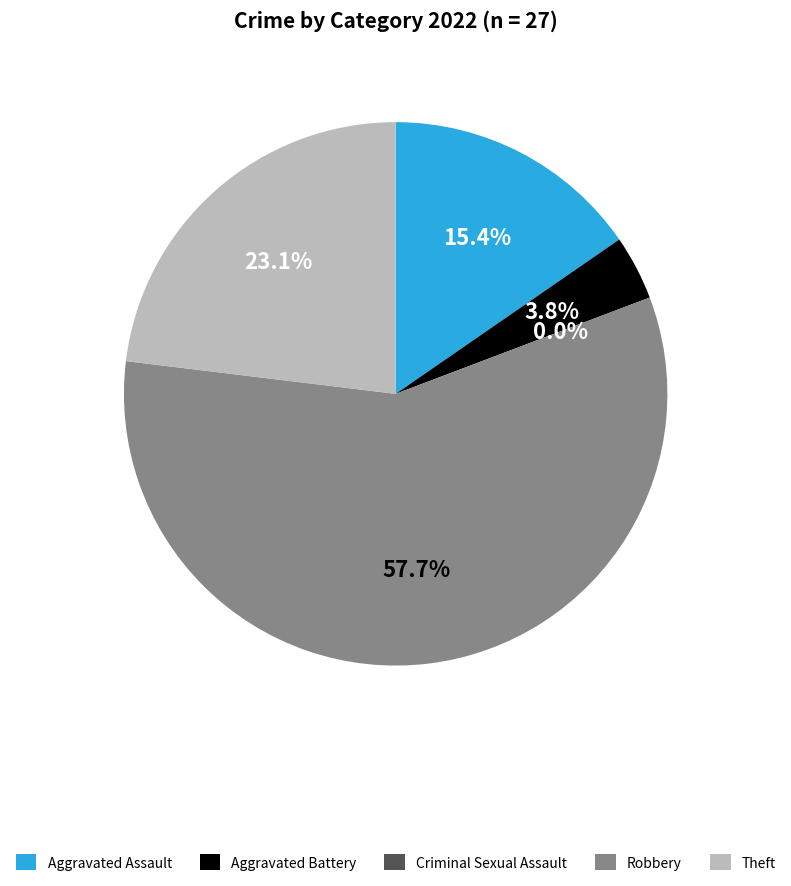

Which has a higher value, Aggravated Battery or Robbery?

Robbery